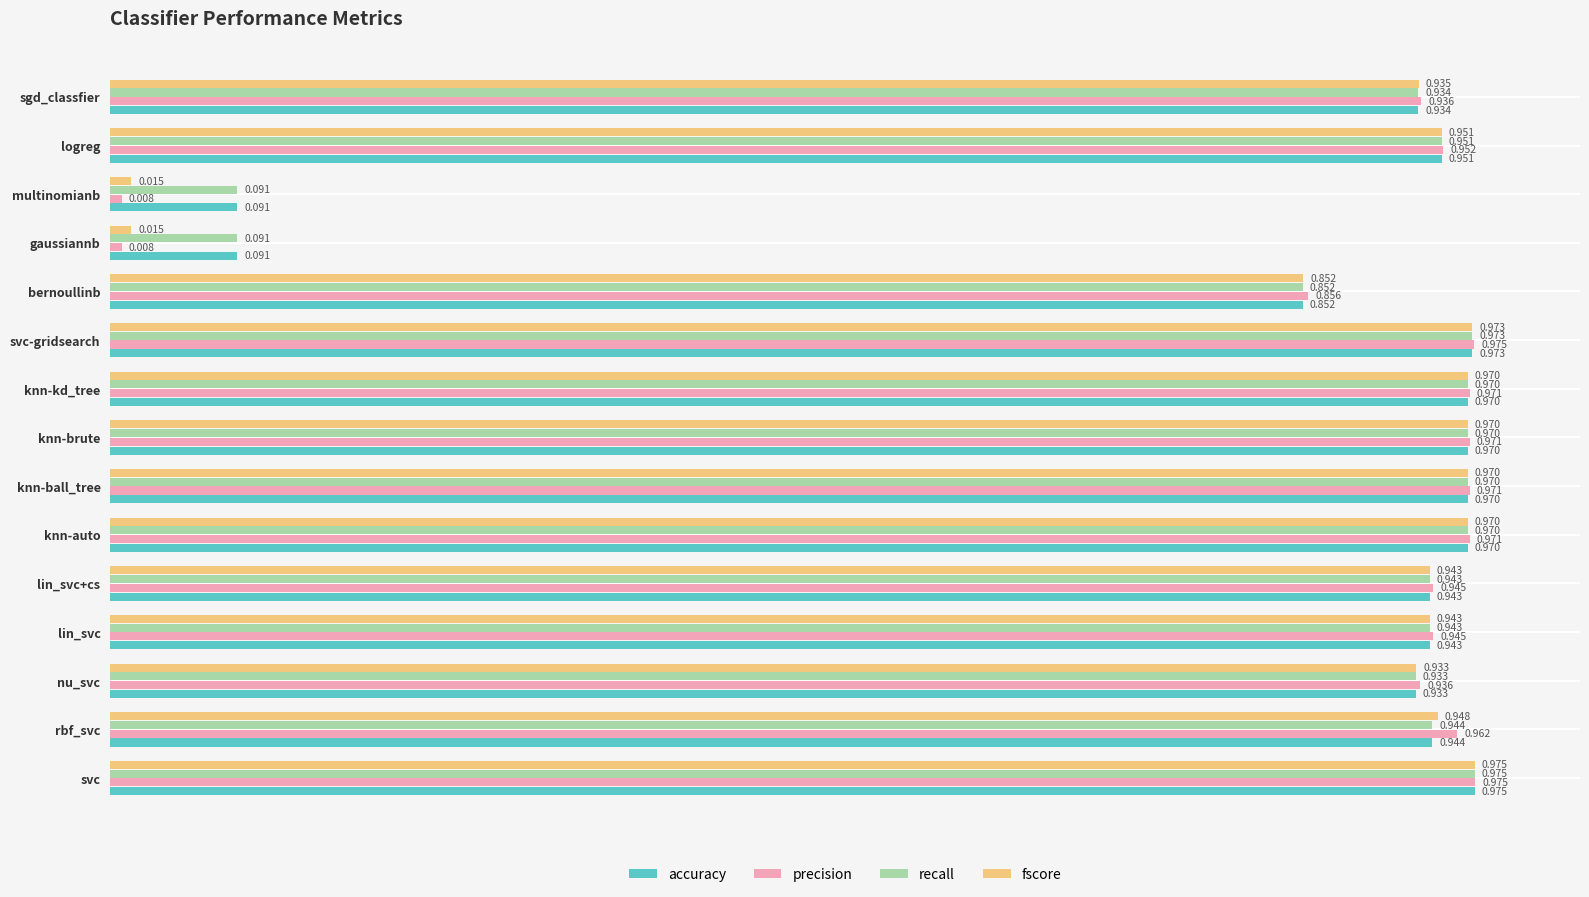

Which series has the widest spread of values?

precision